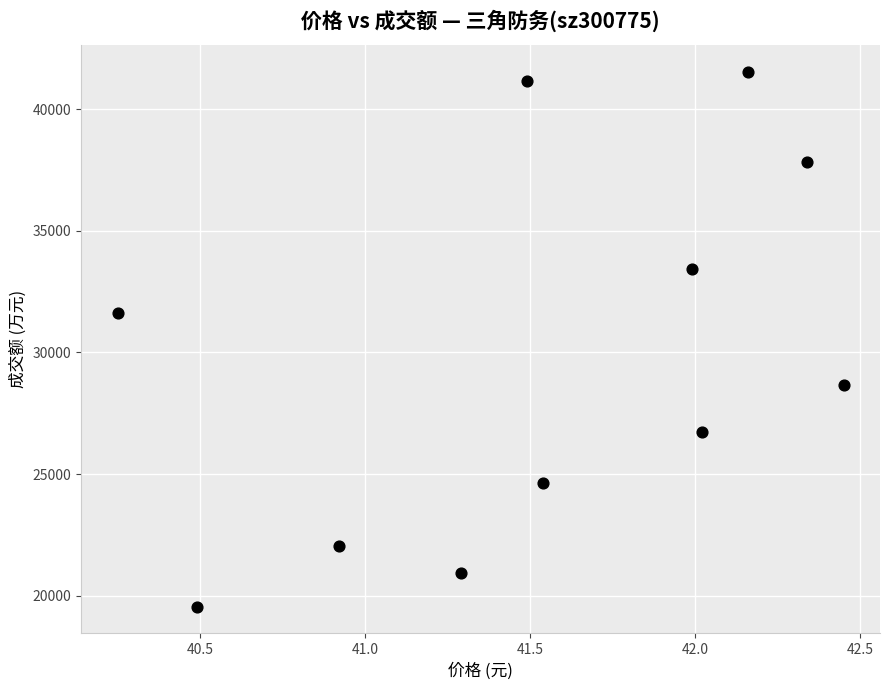

What is the range of Y values (max minus min)?

21980